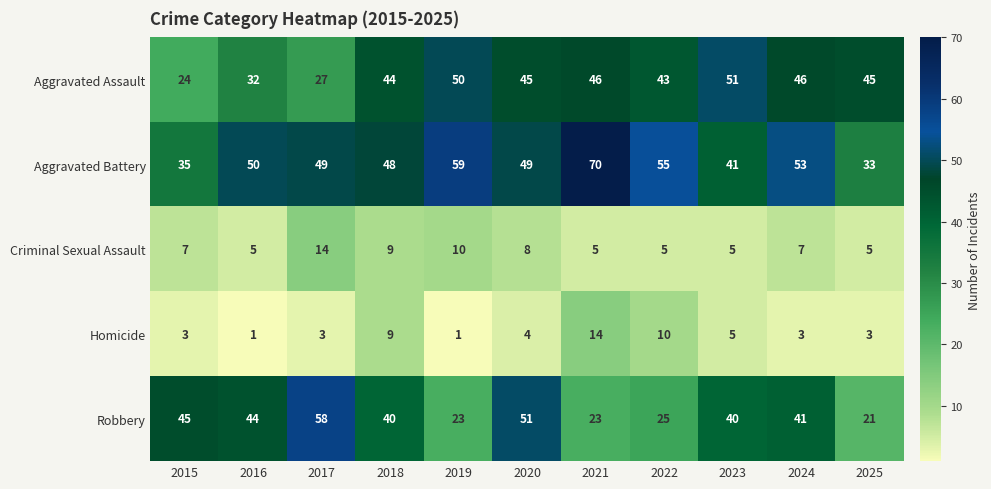

What is the sum of all Robbery values?

411